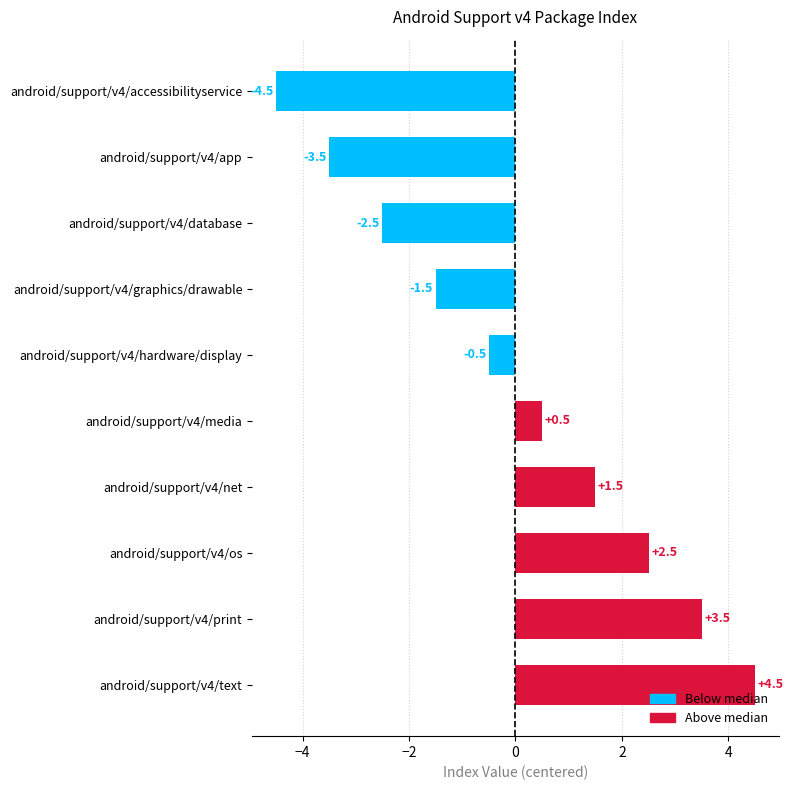

What is the smallest value displayed?

-4.5